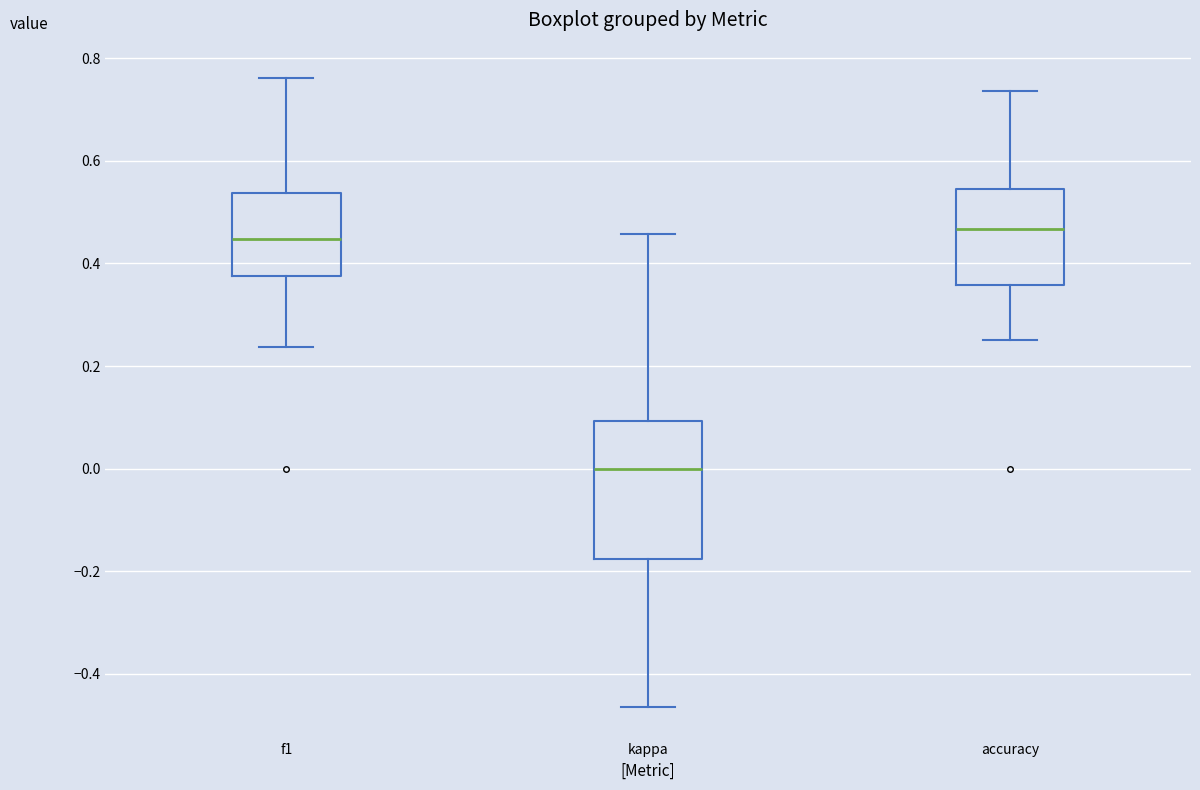

Reading left to right, read every box against the y-axis: the position of its median line, the range the box covers, and the ends of its whiskers. The values are not printed on the chart, so give them approximately, as read against the axis.

f1: median 0.44, box 0.38 to 0.54, whiskers 0.24 to 0.76
kappa: median 0.00, box -0.18 to 0.10, whiskers -0.46 to 0.46
accuracy: median 0.46, box 0.36 to 0.54, whiskers 0.26 to 0.74